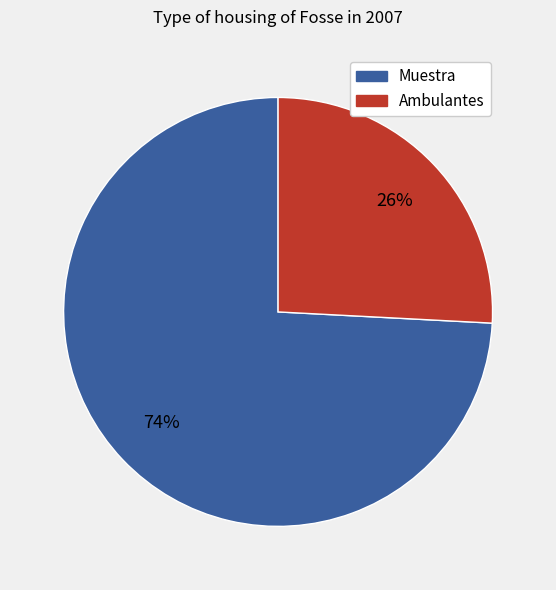

To the nearest percent, what is the difference between the largest and smallest slice percentages?

48%